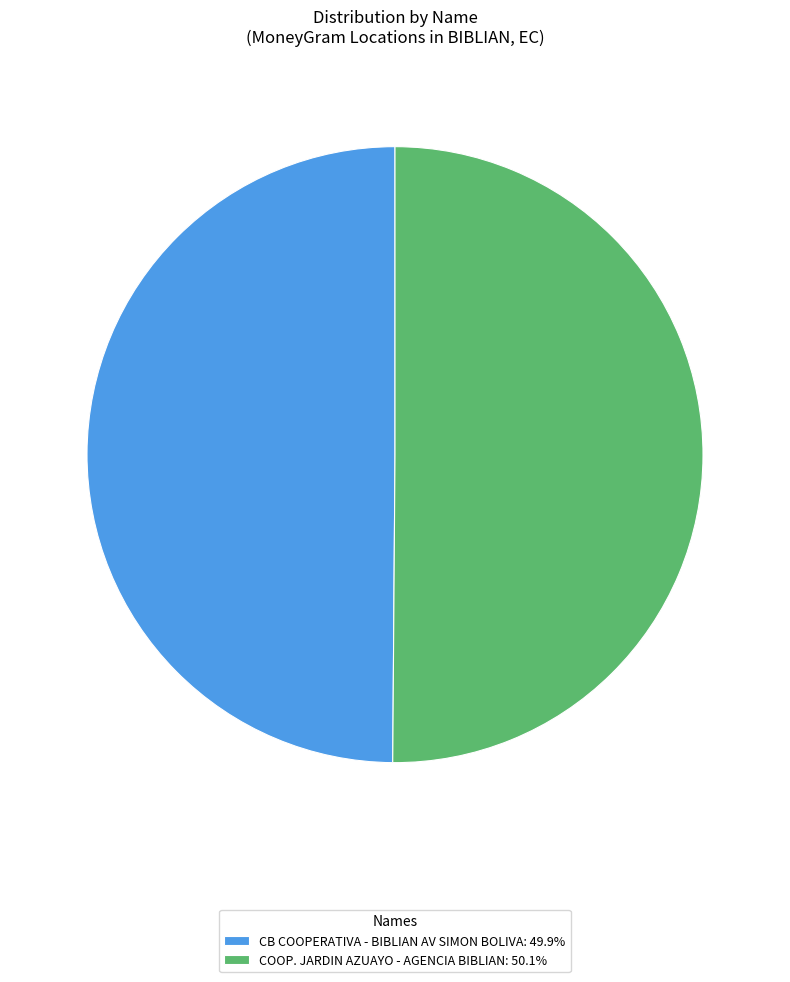

Approximately how many times larger is the value at CB COOPERATIVA - BIBLIAN AV SIMON BOLIVA: 49.9% compared to COOP. JARDIN AZUAYO - AGENCIA BIBLIAN: 50.1%?

1.0